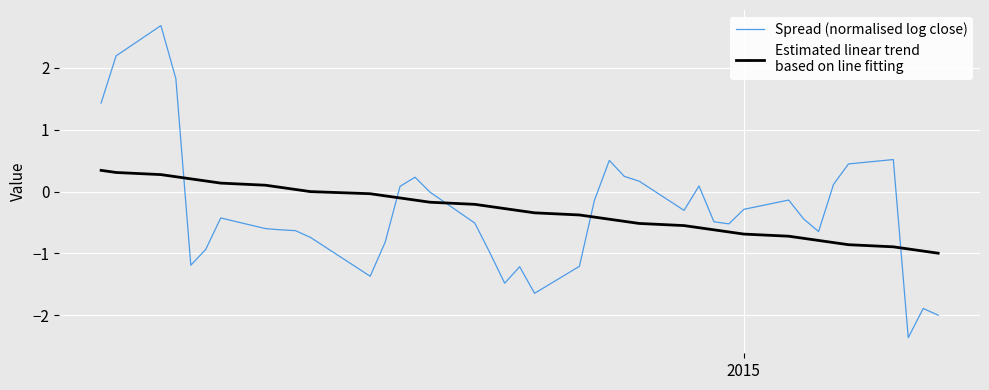

What is the smallest value displayed?

-2.4